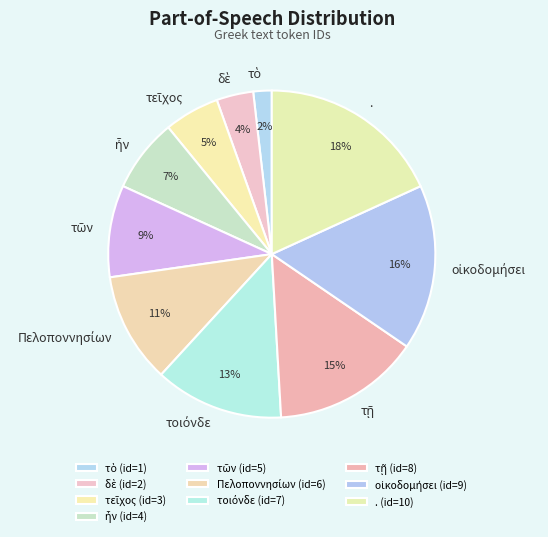

To the nearest percent, what is the average slice percentage?

10%